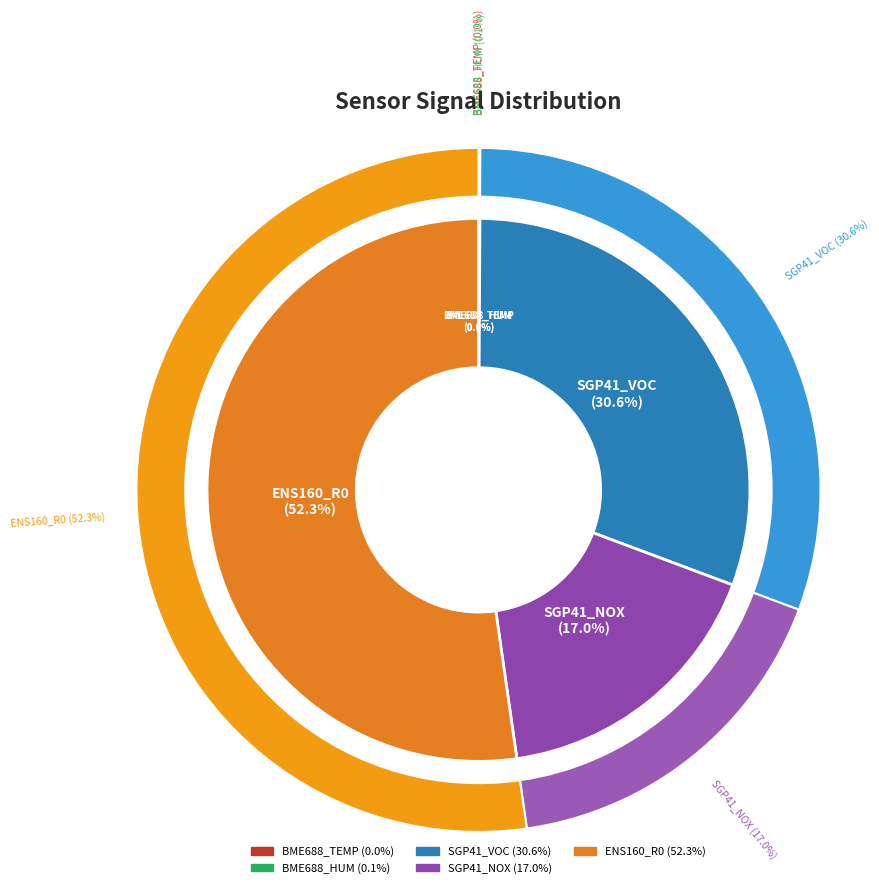

Does 14 represent more than half of the total?

No